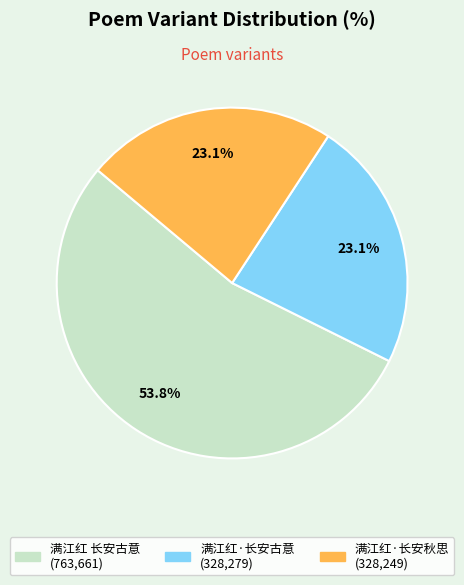

To the nearest percent, what is the difference between the largest and smallest slice percentages?

31%